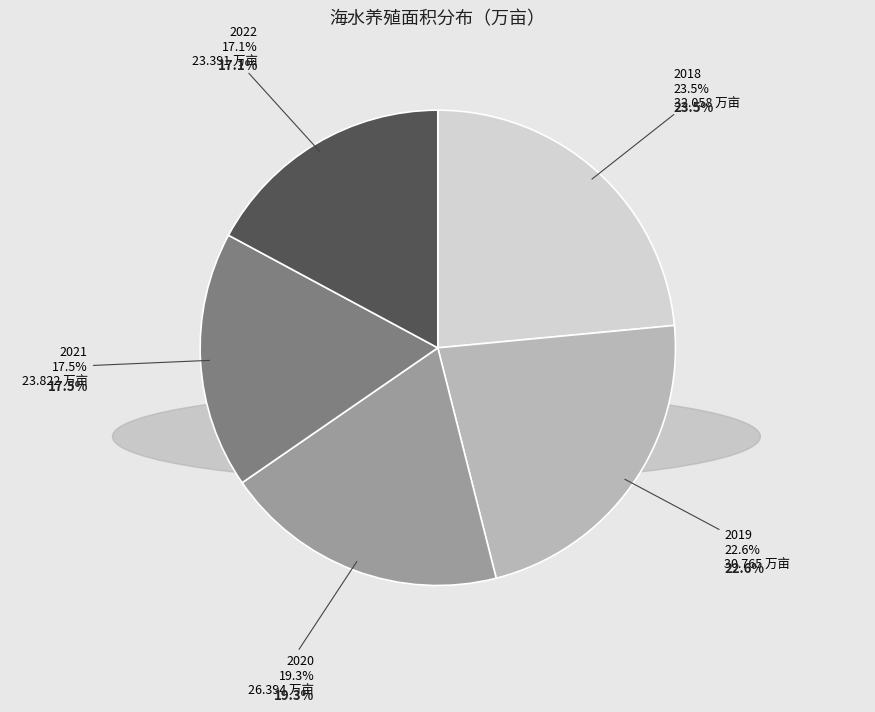

What is the change in value from 2018 to 2019?

-1.3